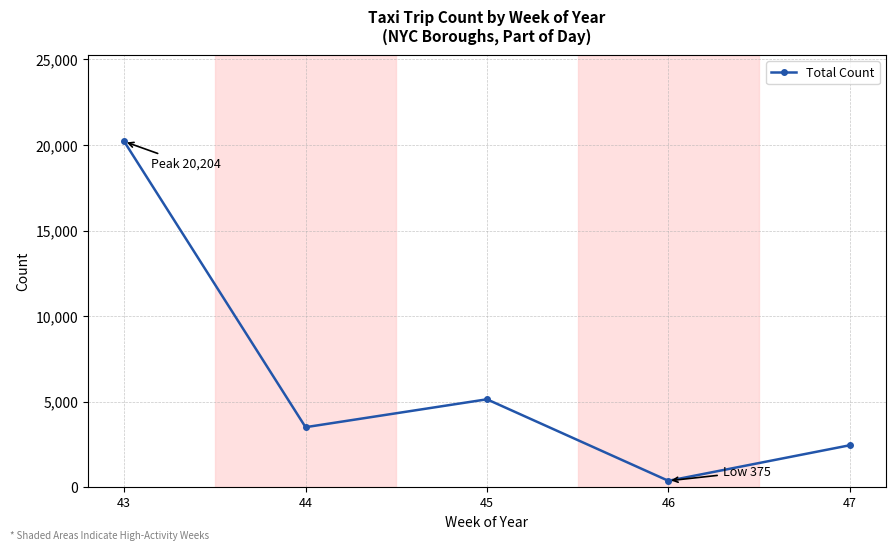

What is the value of the 5th point from the left?

2452